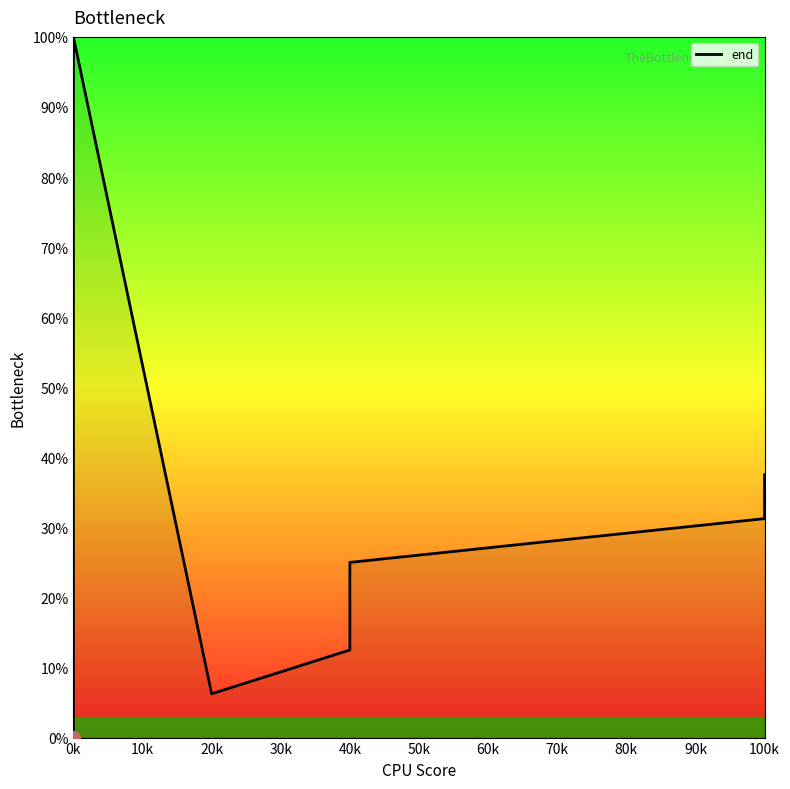

Does the chart display data point markers on the line(s)?

No